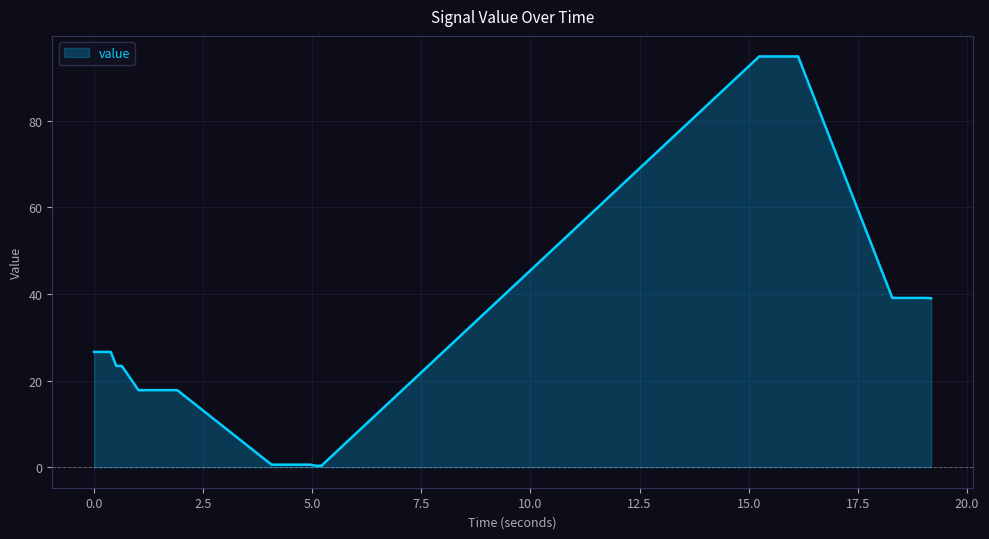

What is the greatest value displayed?

94.8